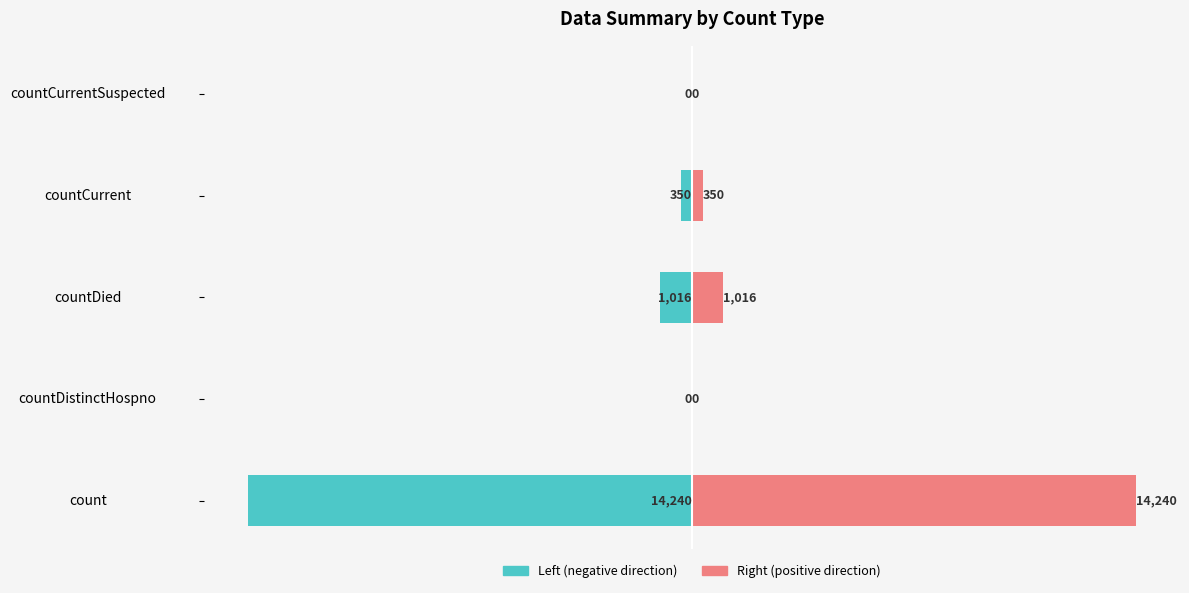

What is the difference between the maximum and second lowest values in the values (right) series?

14240